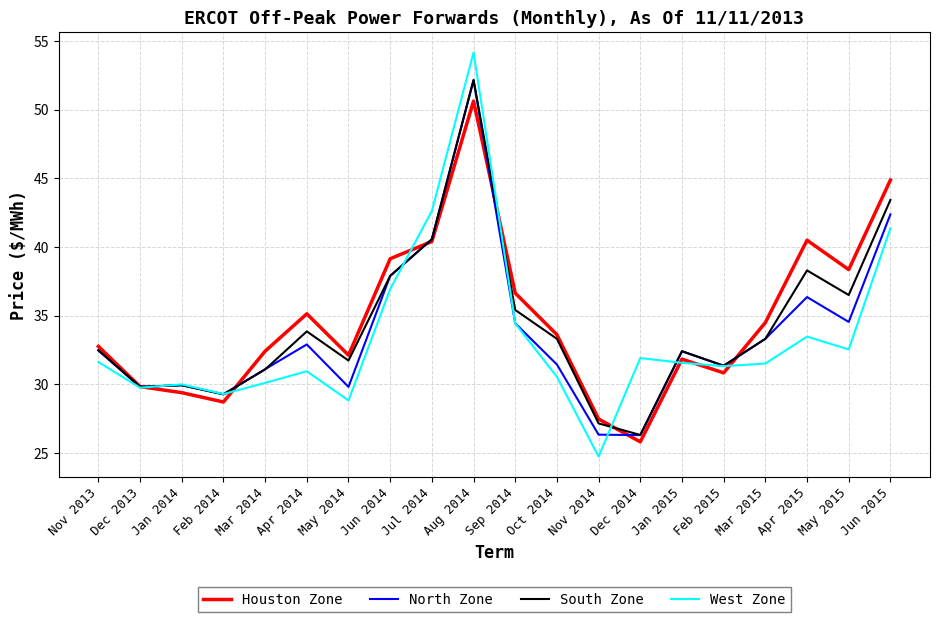

What is the total value across all series at Jul 2014?

164.2